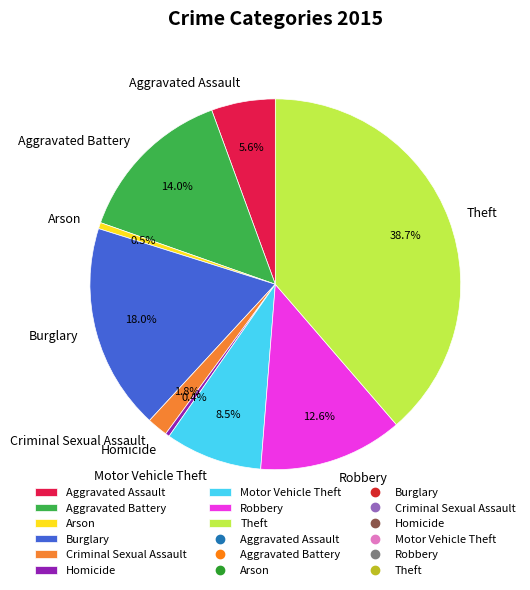

Approximately how many times larger is the value at Robbery compared to Criminal Sexual Assault?

7.0